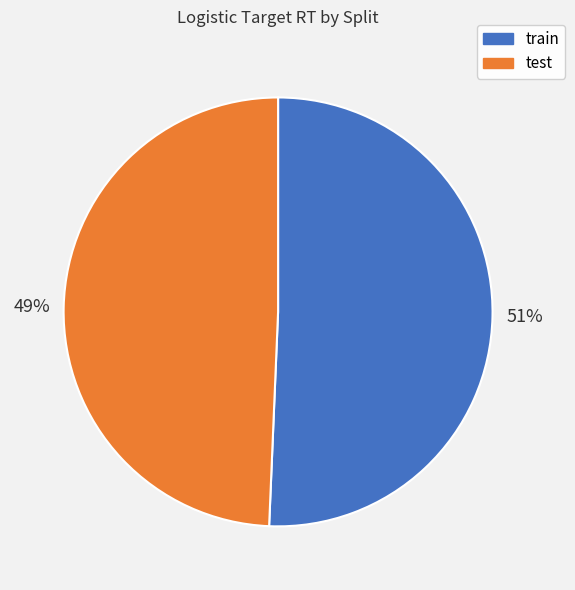

What is the majority slice?

train